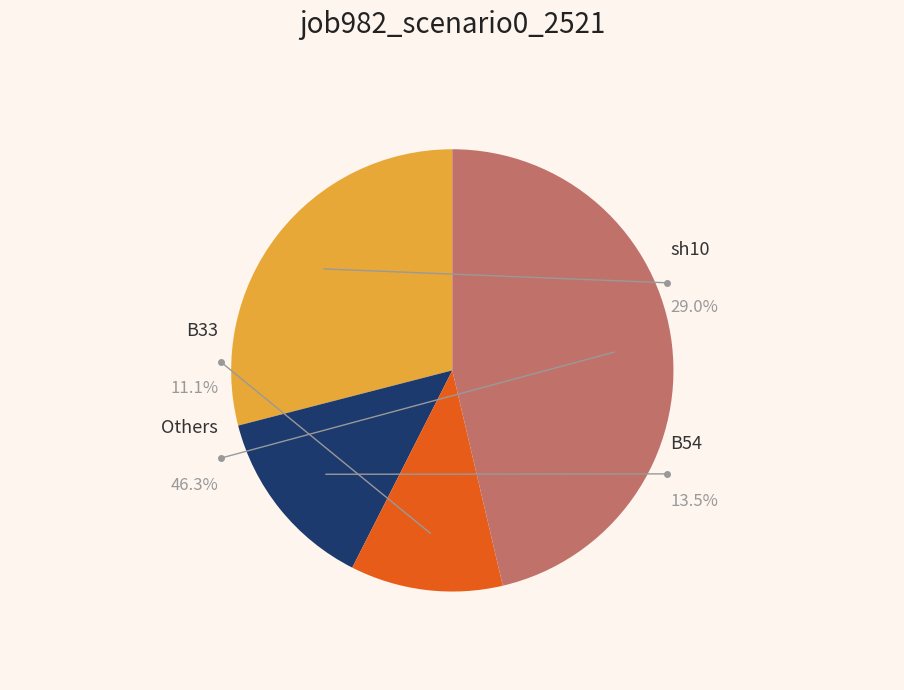

Is there a majority slice in this chart?

No